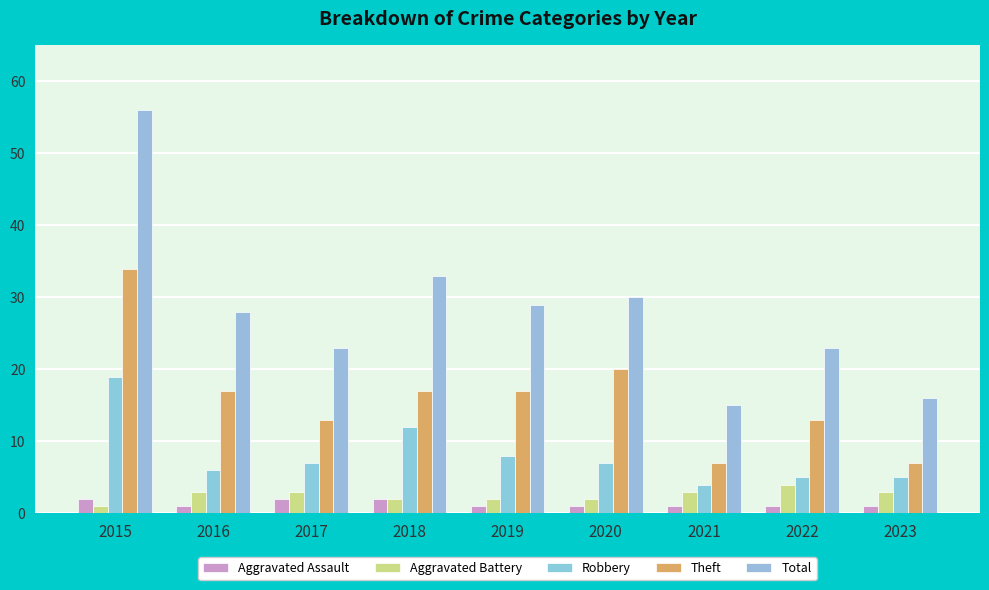

How many bars are there in total?

45